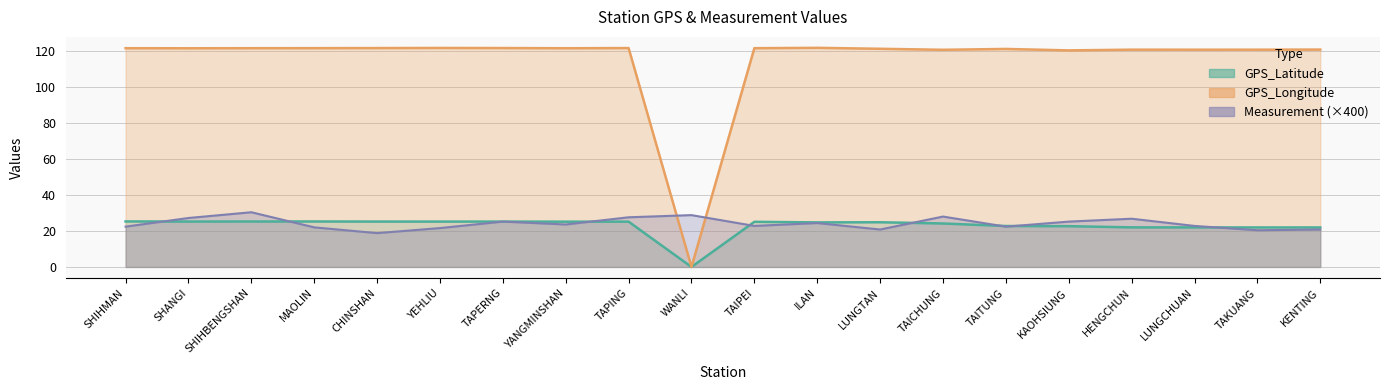

True or false: GPS_Latitude and GPS_Longitude intersect in this chart.

False